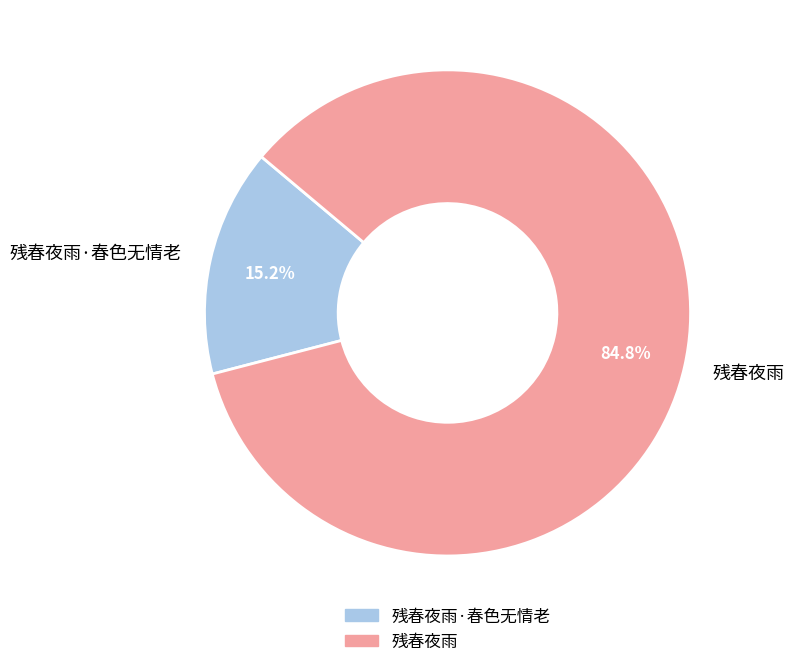

Is the sum of 残春夜雨 and 残春夜雨·春色无情老 greater than half?

Yes